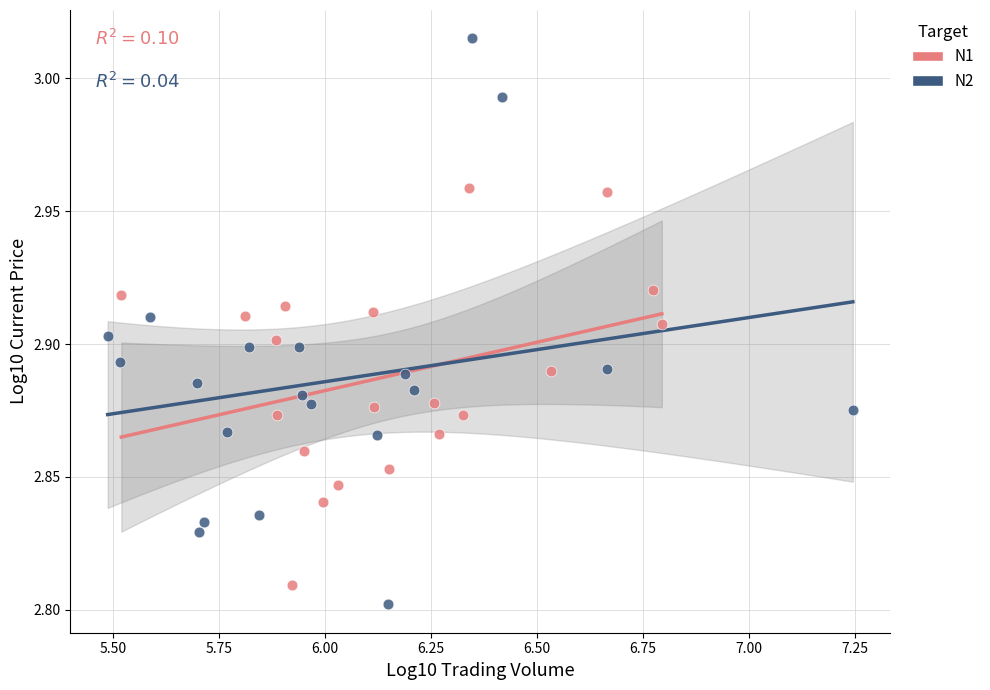

Which series contains the highest Y value?

N2